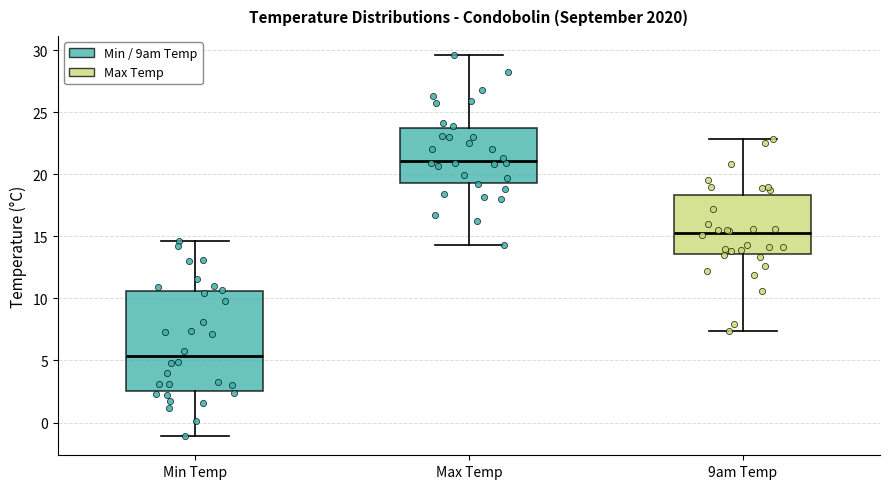

Where does the median line of the box for 9am Temp sit on the y-axis? The values are not printed on the chart, so give them approximately, as read against the axis.

15.5